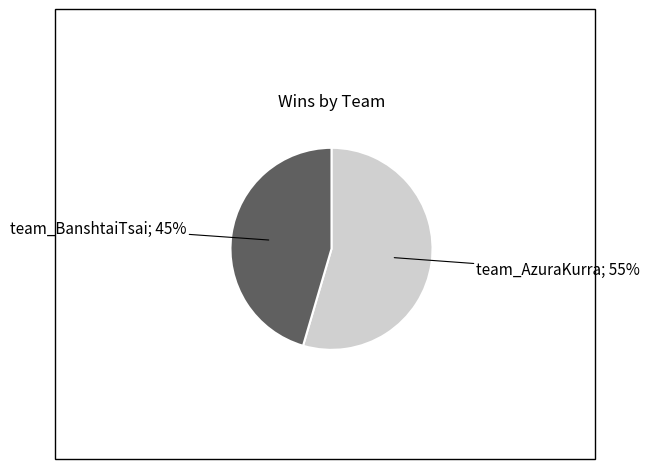

To the nearest percent, what is the average slice percentage?

50%